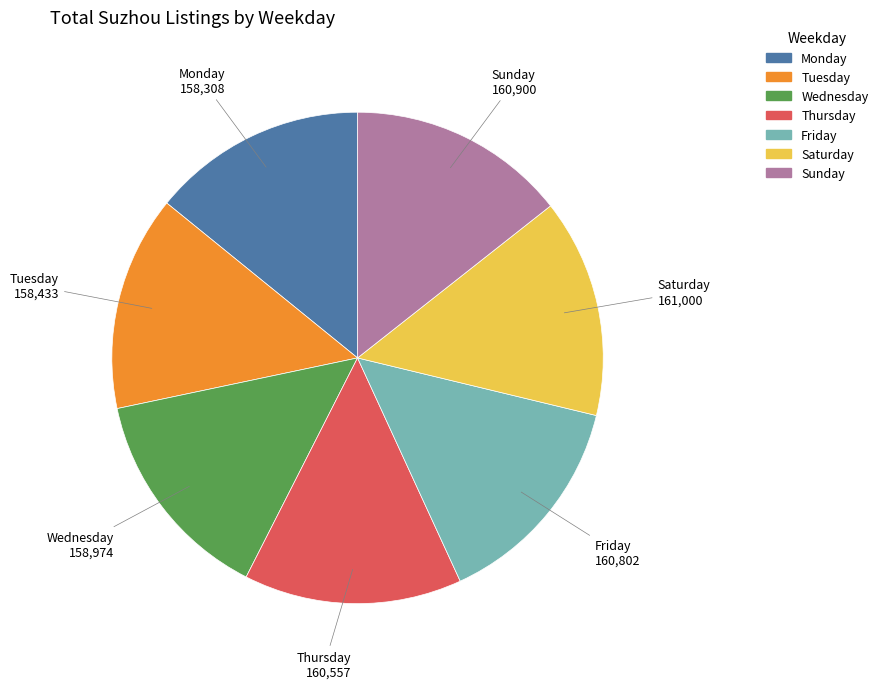

What is the ratio of the value at Wednesday to the value at Tuesday?

1.0